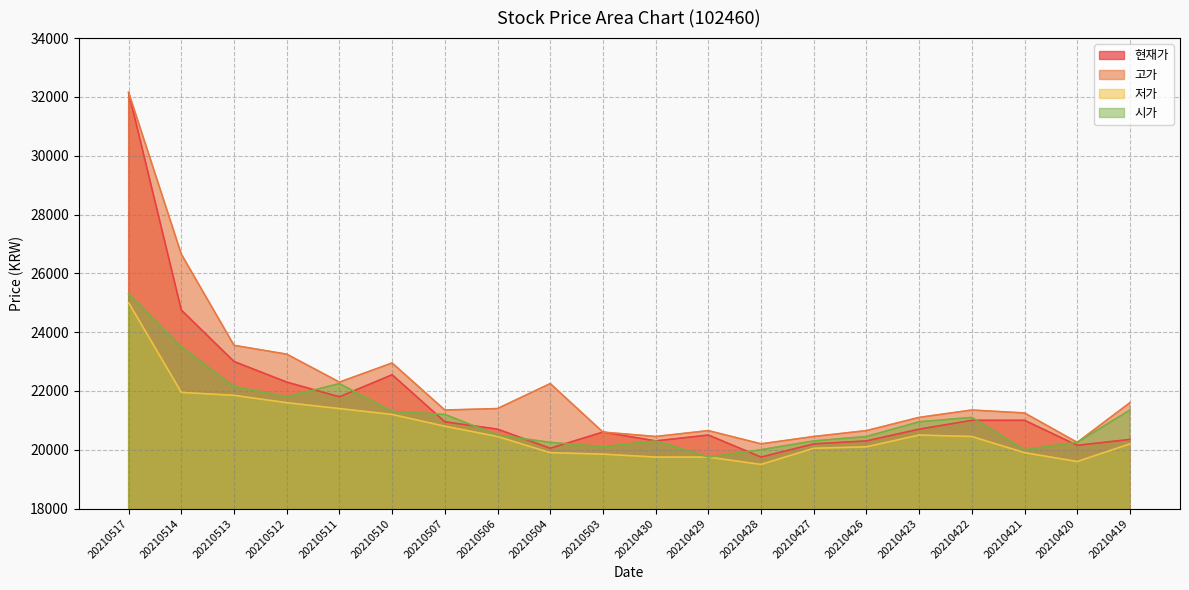

How many interior local valleys does the 저가 series have?

2